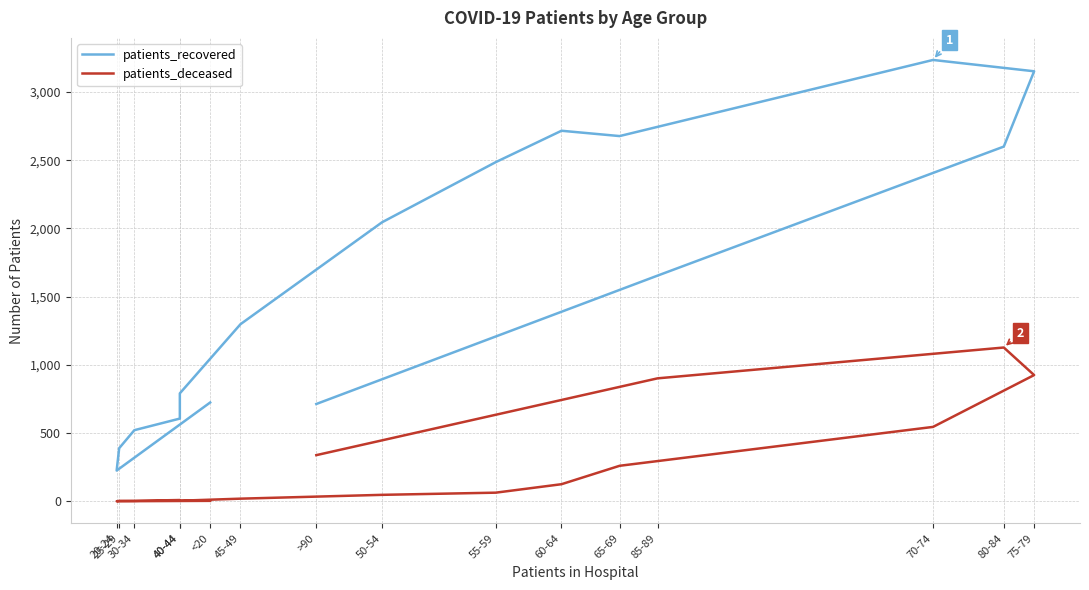

Reading left to right, transcribe all the data shown in this chart.

patients_recovered: 724	225	389	521	606	791	1298	2045	2486	2716	2677	3235	3152	2600	1654	713
patients_deceased: 3	0	3	3	9	4	19	47	63	125	260	545	925	1127	901	338